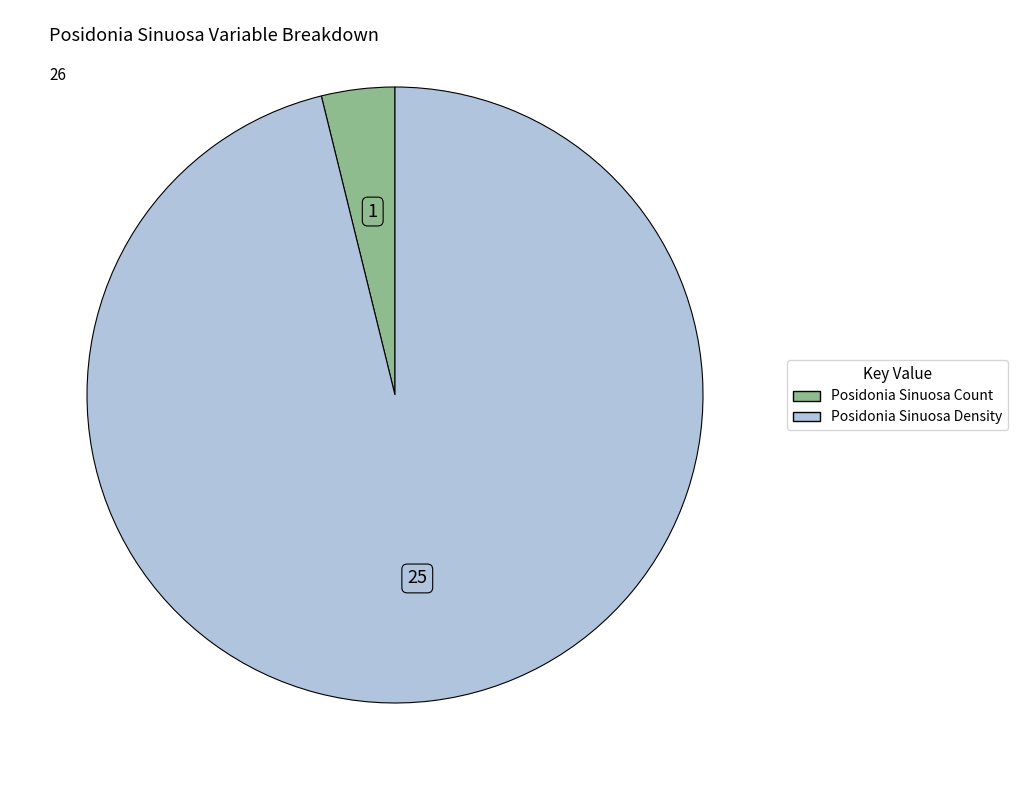

Is there a majority slice in this chart?

Yes